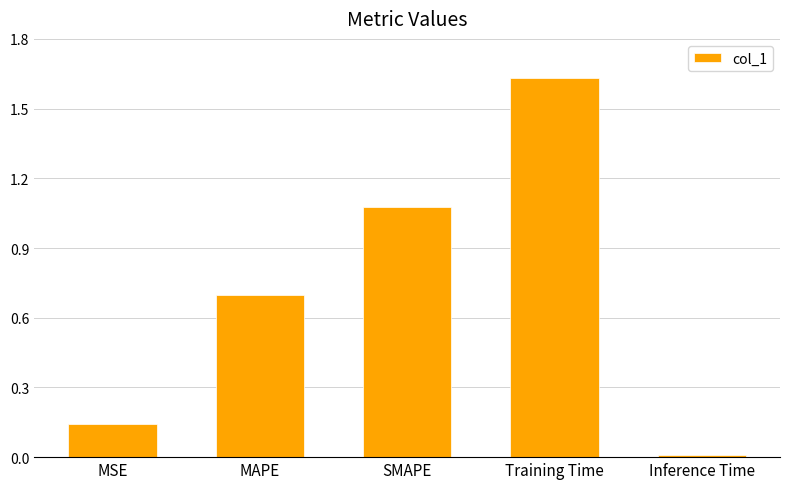

Between MAPE and Inference Time, which is larger?

MAPE